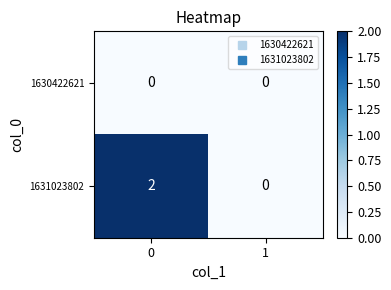

Is it true that 1631023802 equals 2 at 0?

True